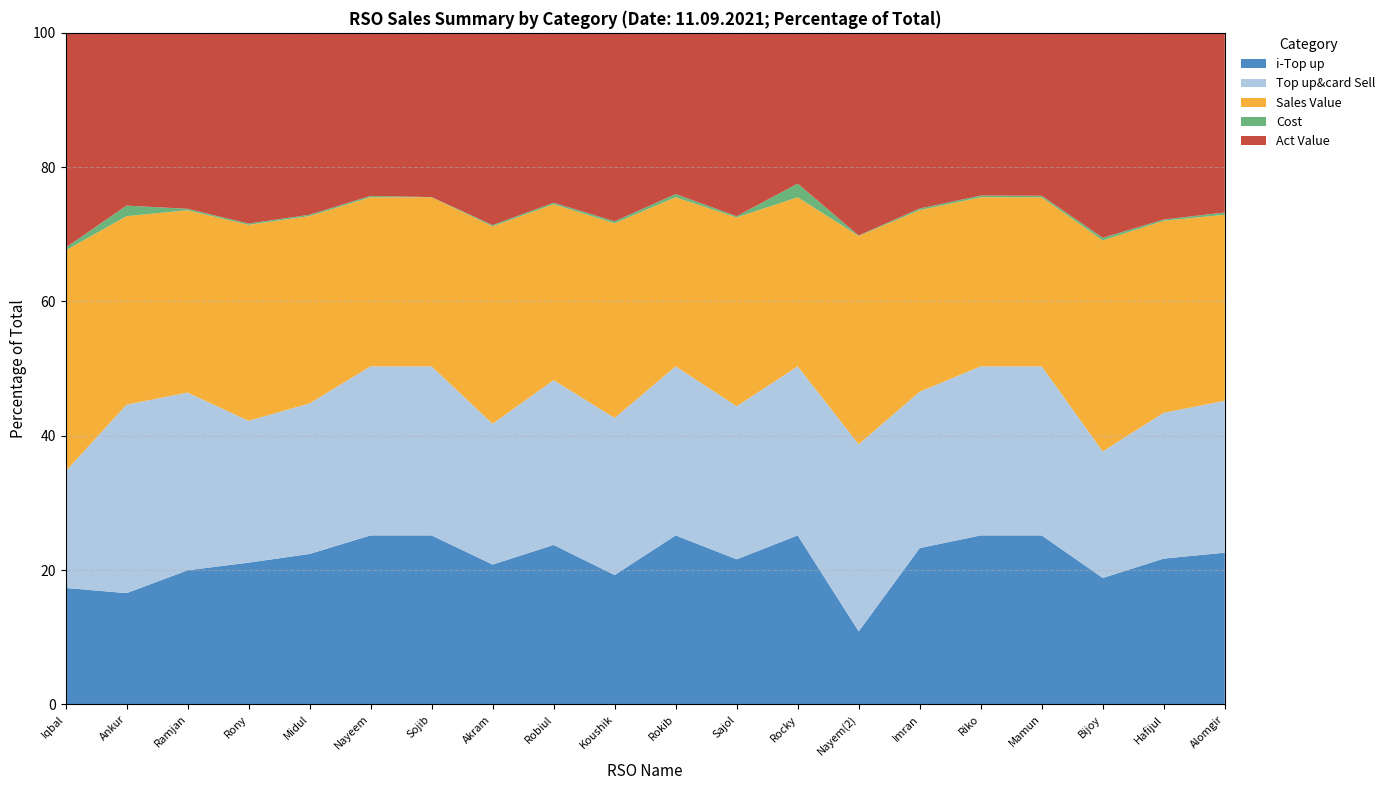

True or false: i-Top up has a value of 19.3 at Koushik.

True